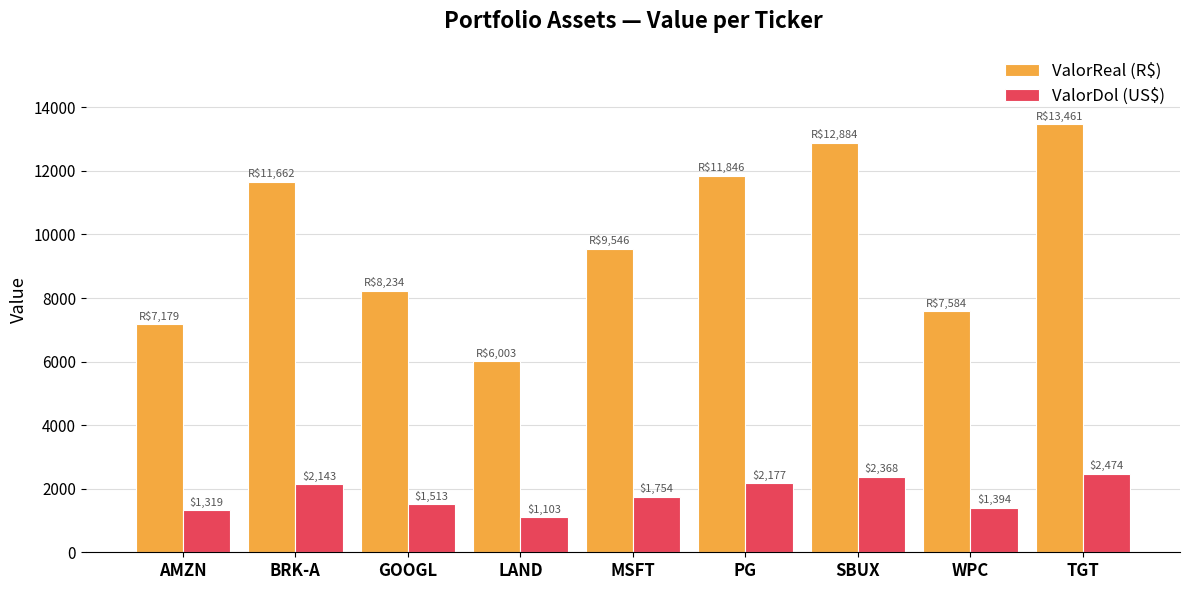

What is the total value across all series at PG?

14023.4